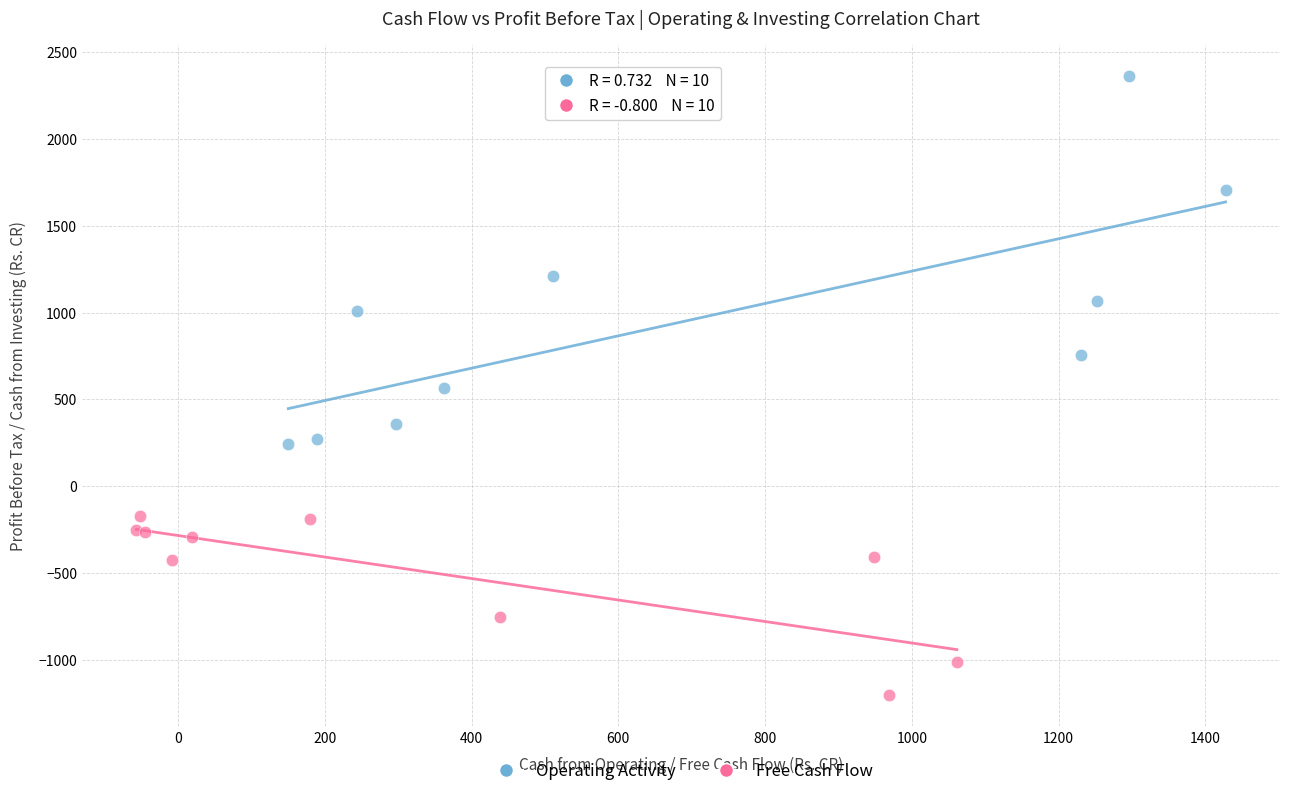

Which series contains the lowest Y value?

Free Cash Flow